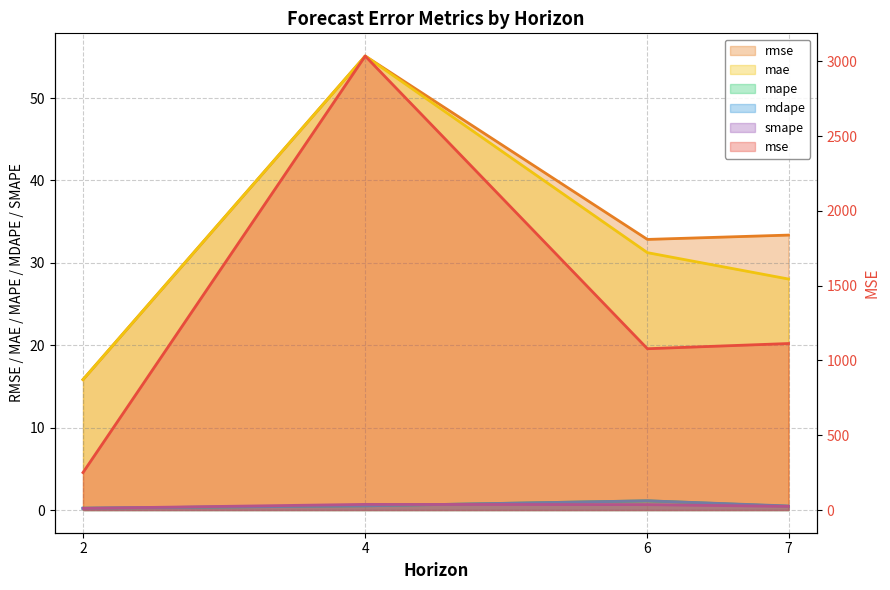

True or false: mae and smape intersect in this chart.

False